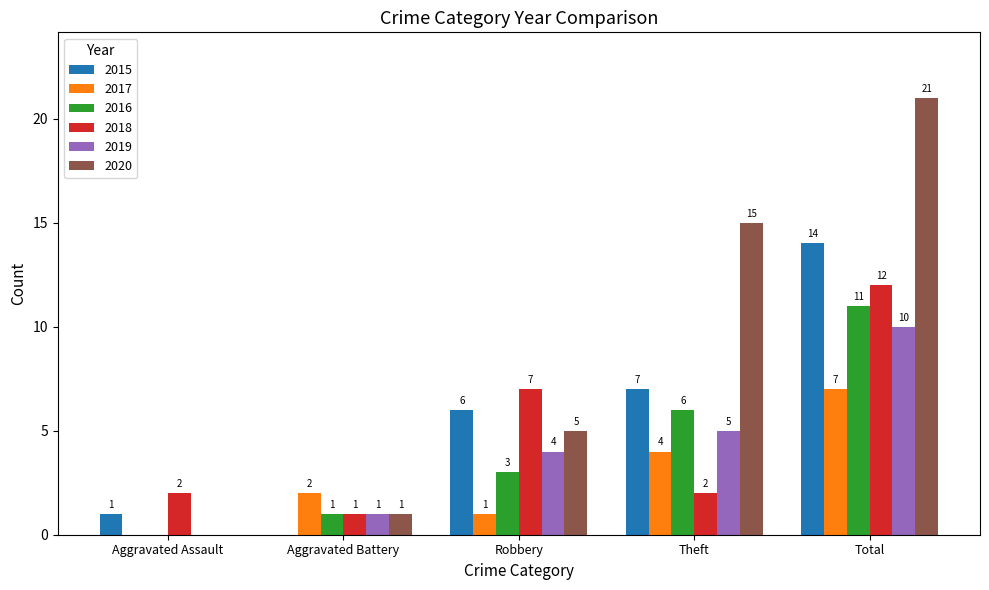

What value does the 2018 series have at Total, to the nearest 10?

10